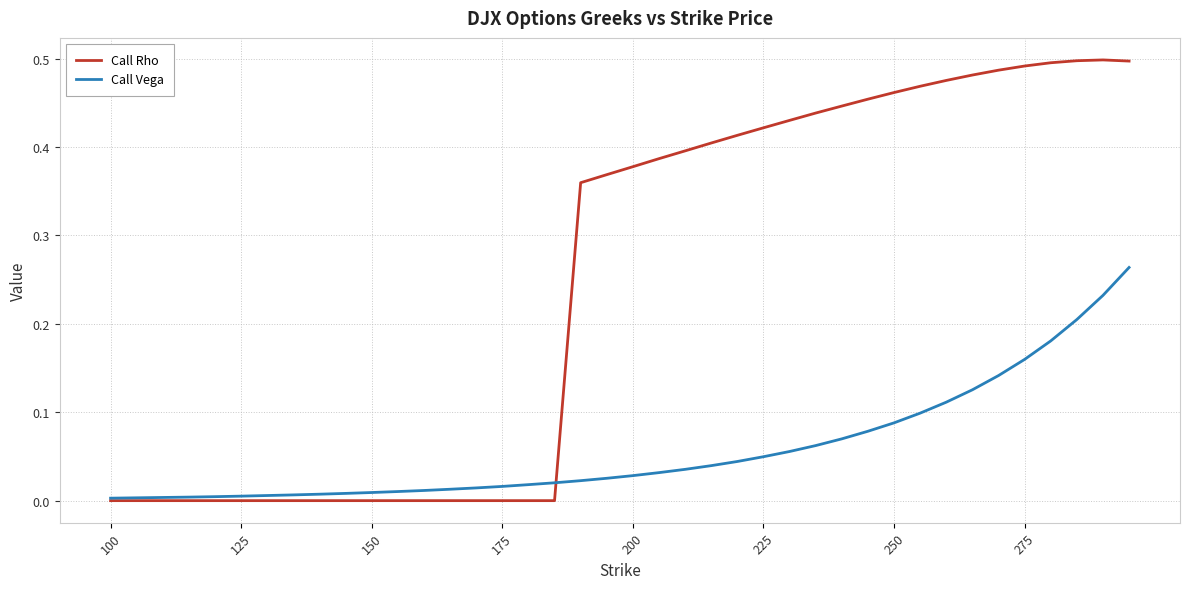

List the series in order of their peak value, highest first.

Call Rho, Call Vega